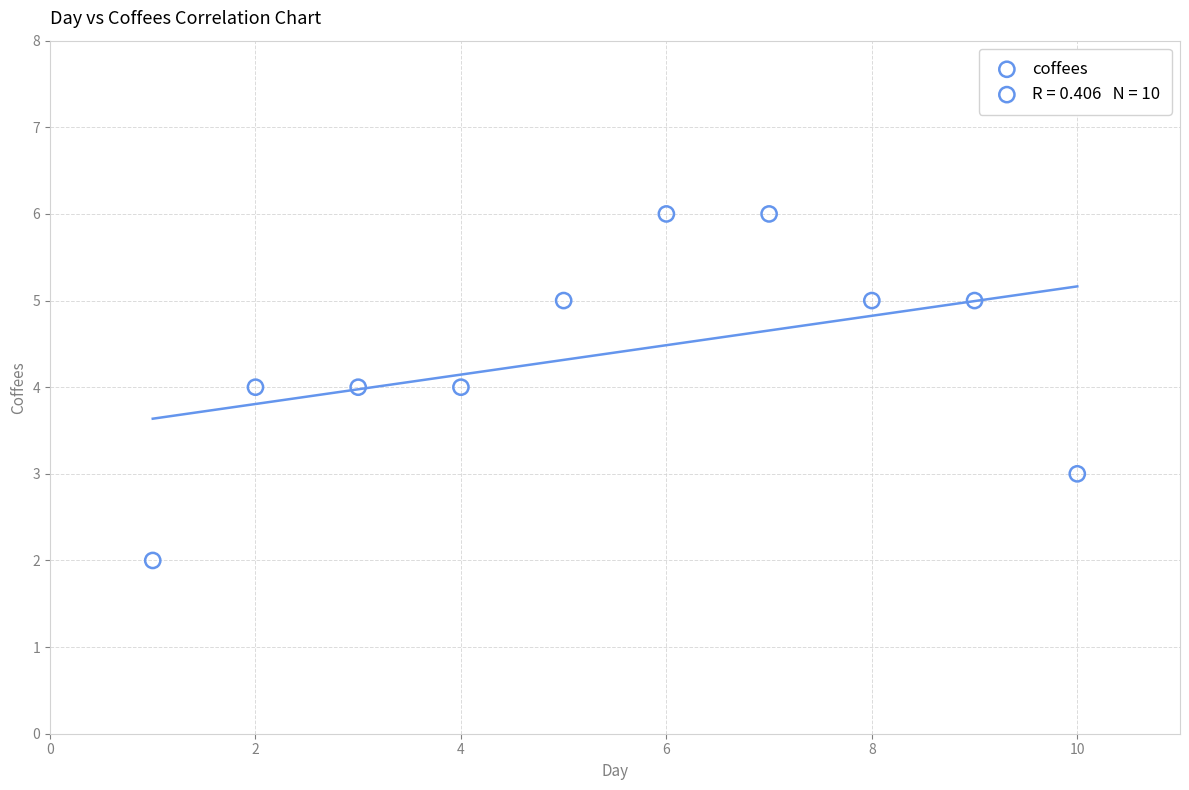

What is the range of X values (max minus min)?

9